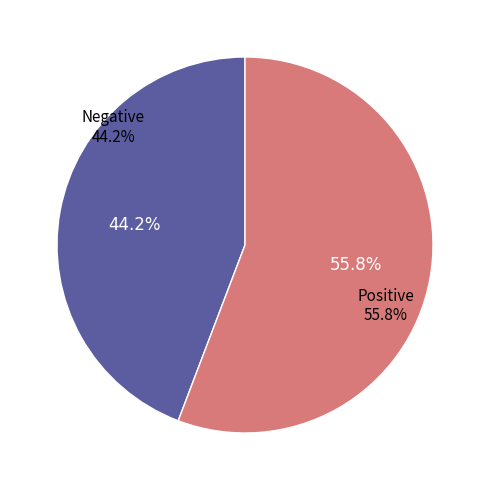

Does 849660 account for over 50% of the chart?

No